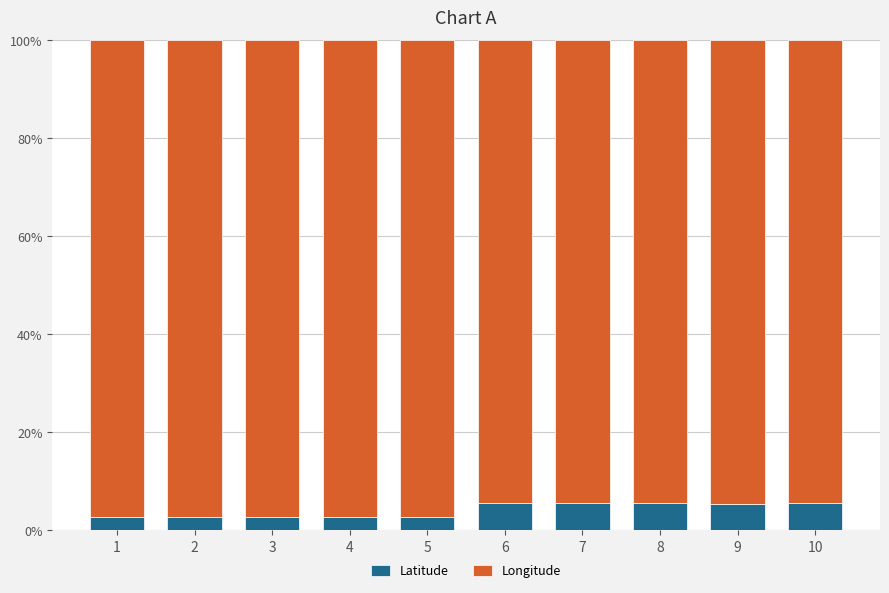

What is the total value across all series at 3?

100.0